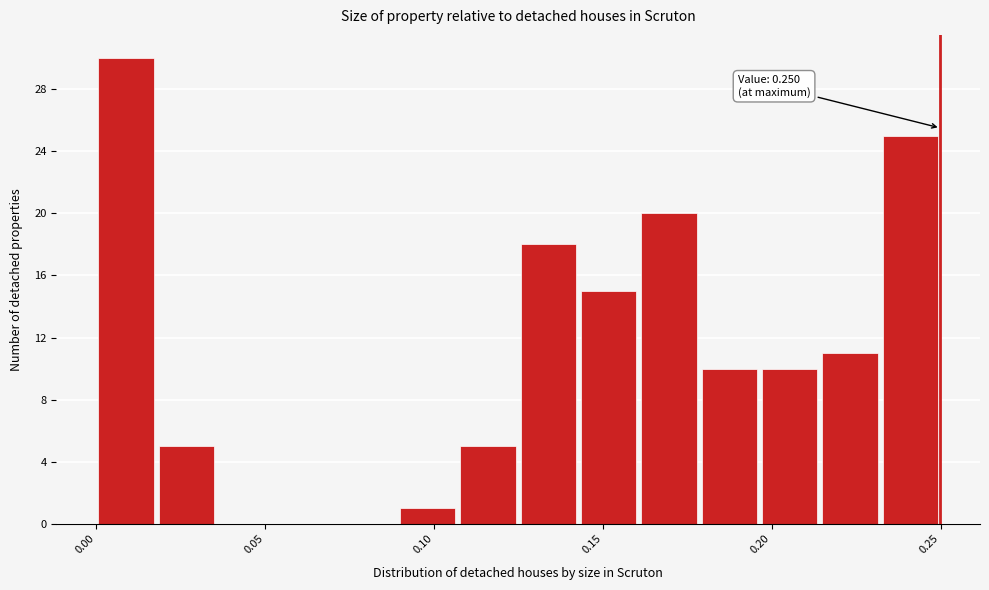

Read against the x-axis, roughly where is the centre of the tallest bar?

0.010